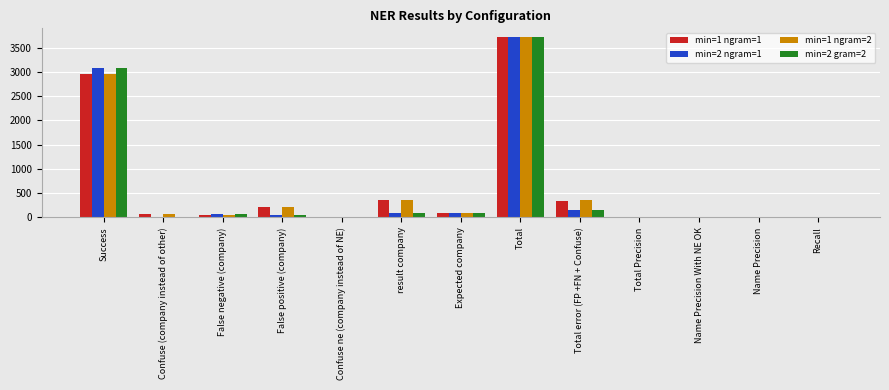

Are the bars horizontal?

No